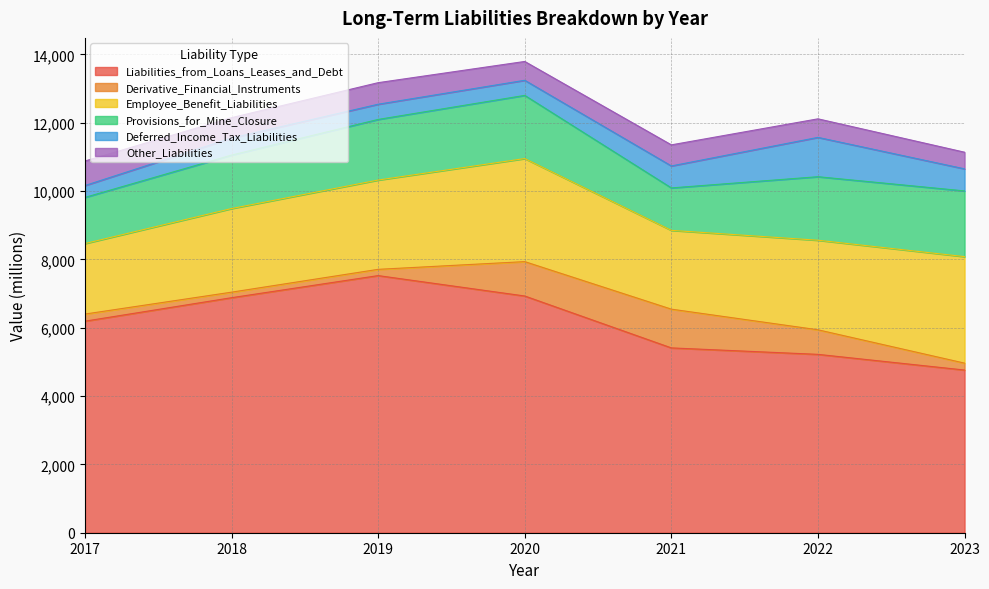

What is the greatest value displayed?

7525